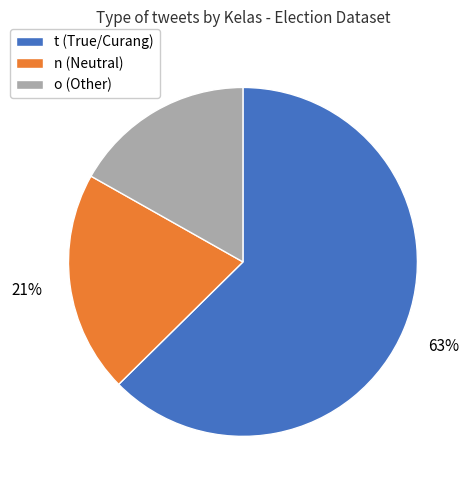

What percentage is the o slice, to the nearest percent?

17%